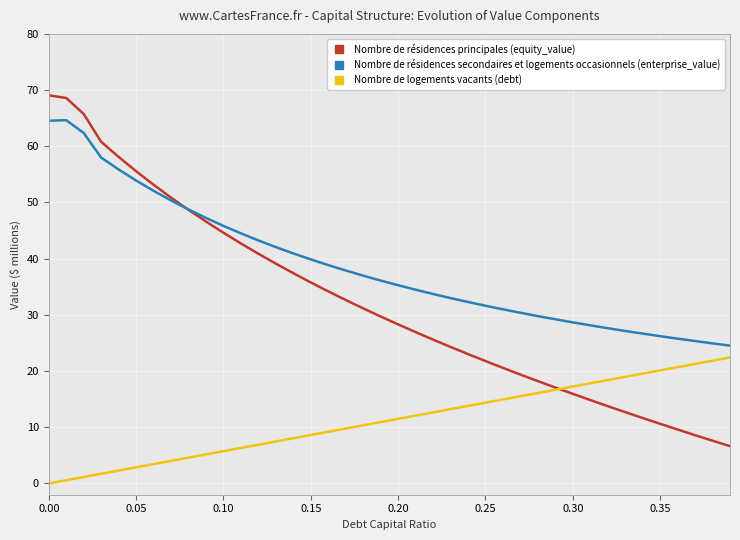

List the series in order of their overall mean, highest first.

Nombre de résidences secondaires et logements occasionnels (enterprise_value), Nombre de résidences principales (equity_value), Nombre de logements vacants (debt)